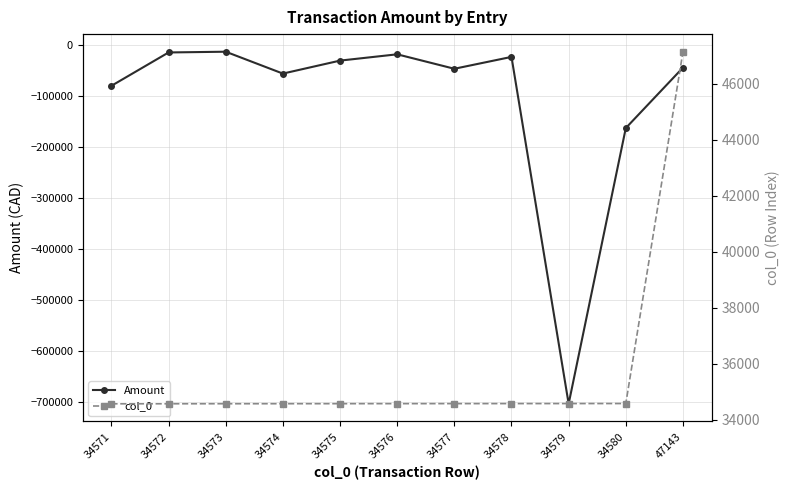

What is the difference between the maximum and minimum values in the Amount series?

691312.6